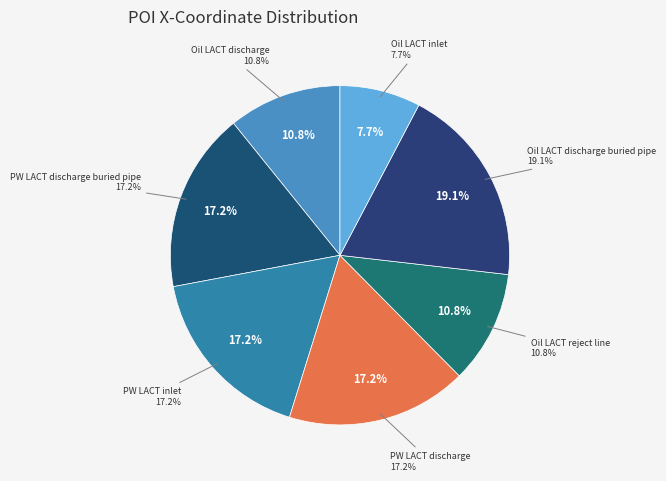

What percentage is the PW LACT discharge slice, to the nearest percent?

17%